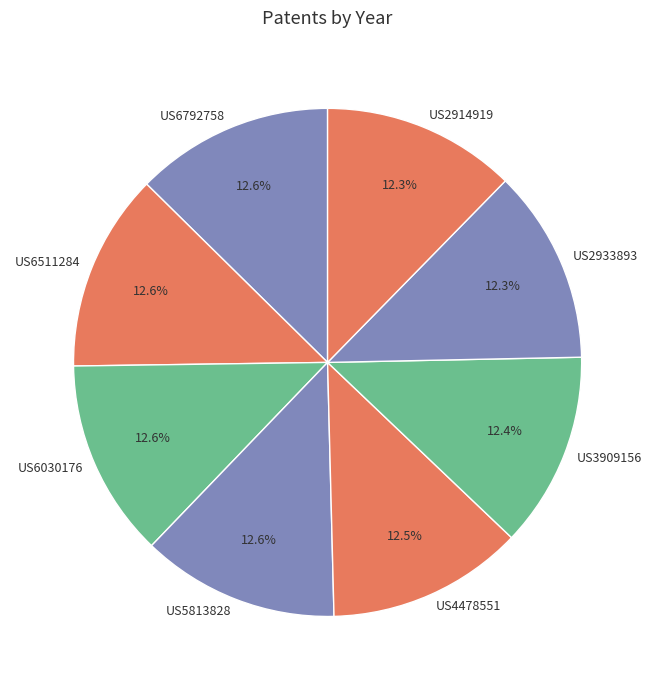

How many segments does this pie chart have?

8